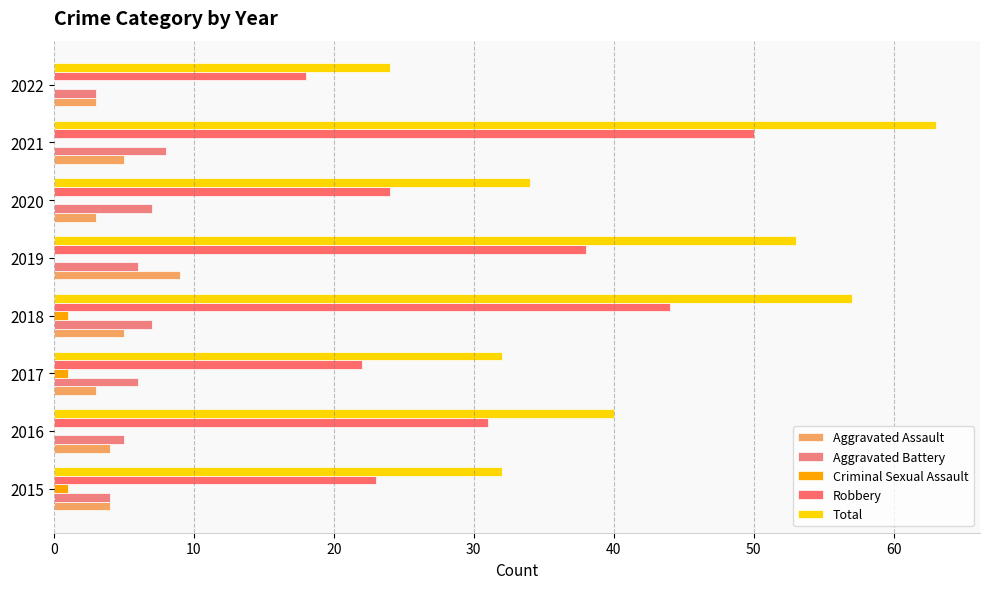

At how many categories does at least one series exceed 53?

2